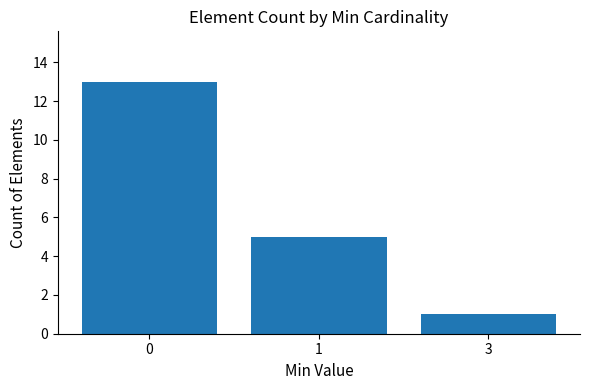

What is the value of the 2nd bar from the left?

5